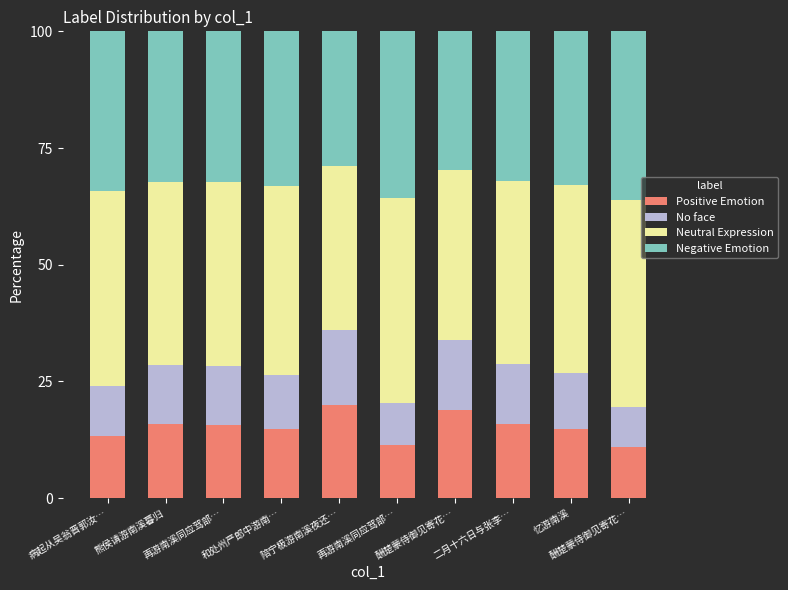

How many data points does each series have?

10